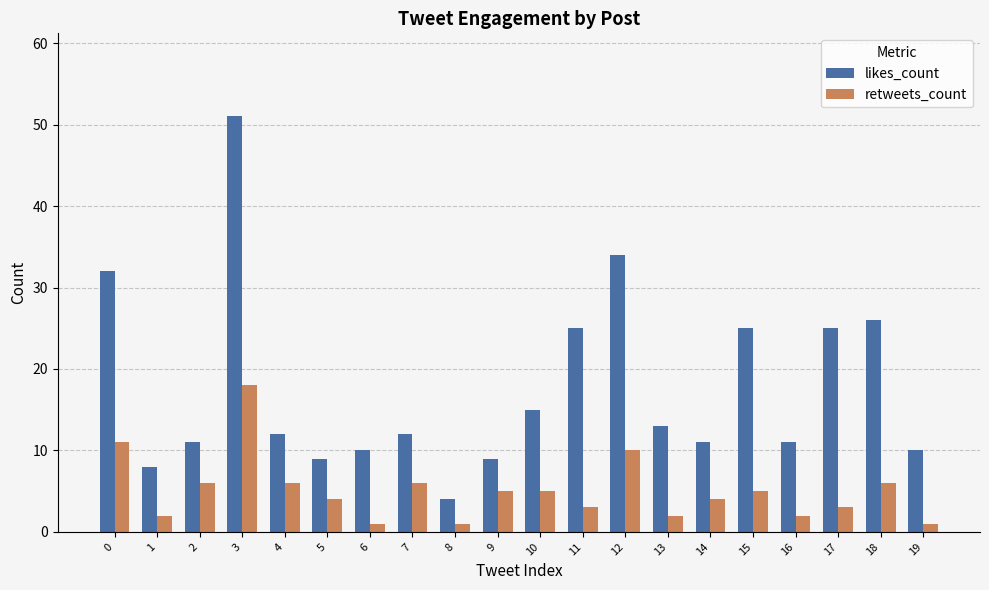

Which series has the largest total across all categories?

likes_count